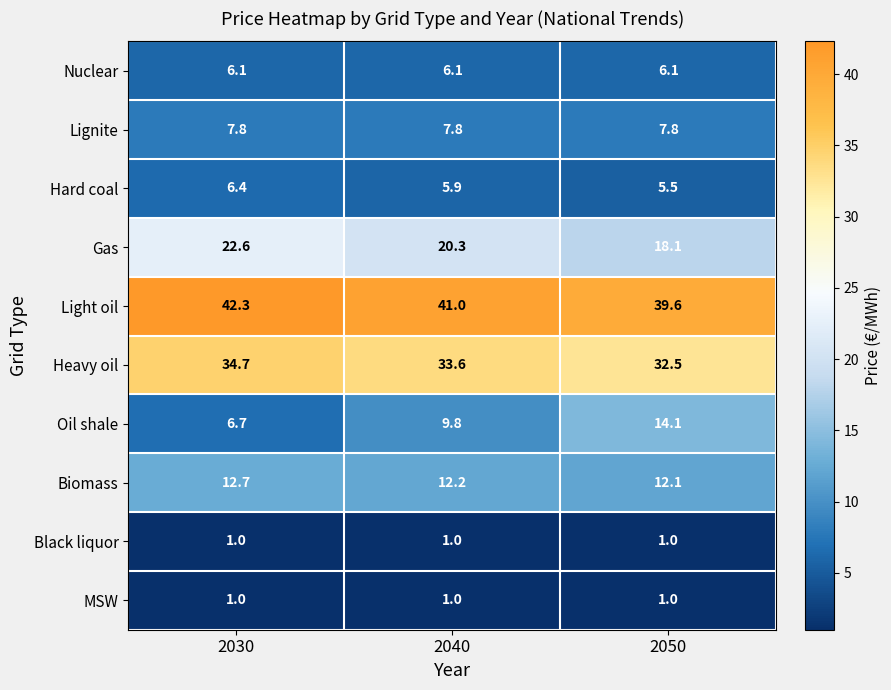

What is the total value across all series at 2030?

141.3